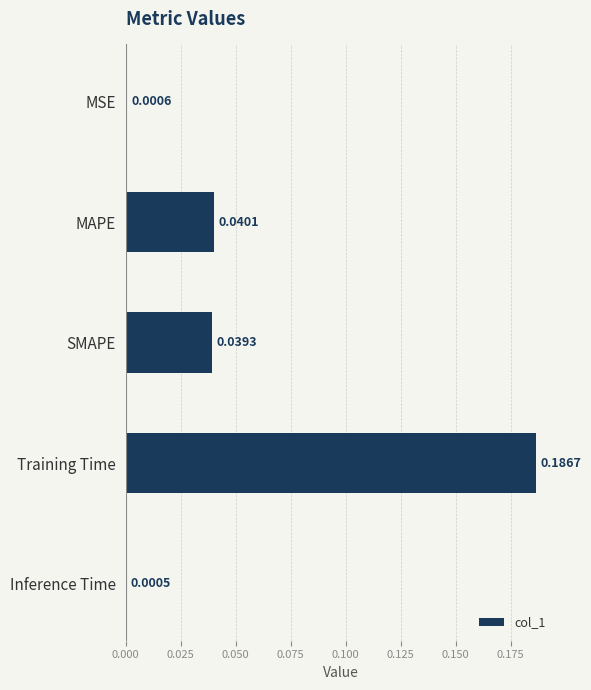

What is the sum of all values?

0.3